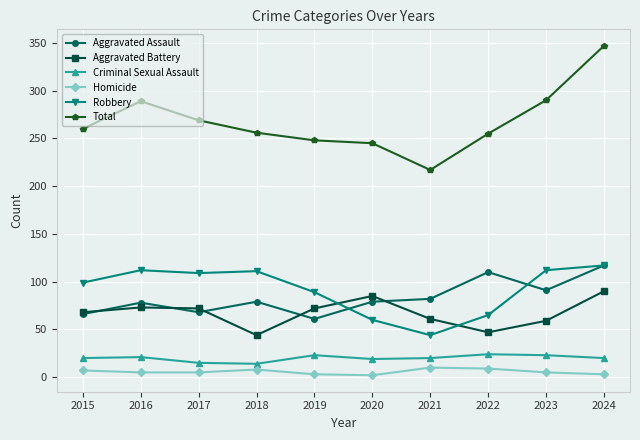

Which series has the largest range (max minus min)?

Total